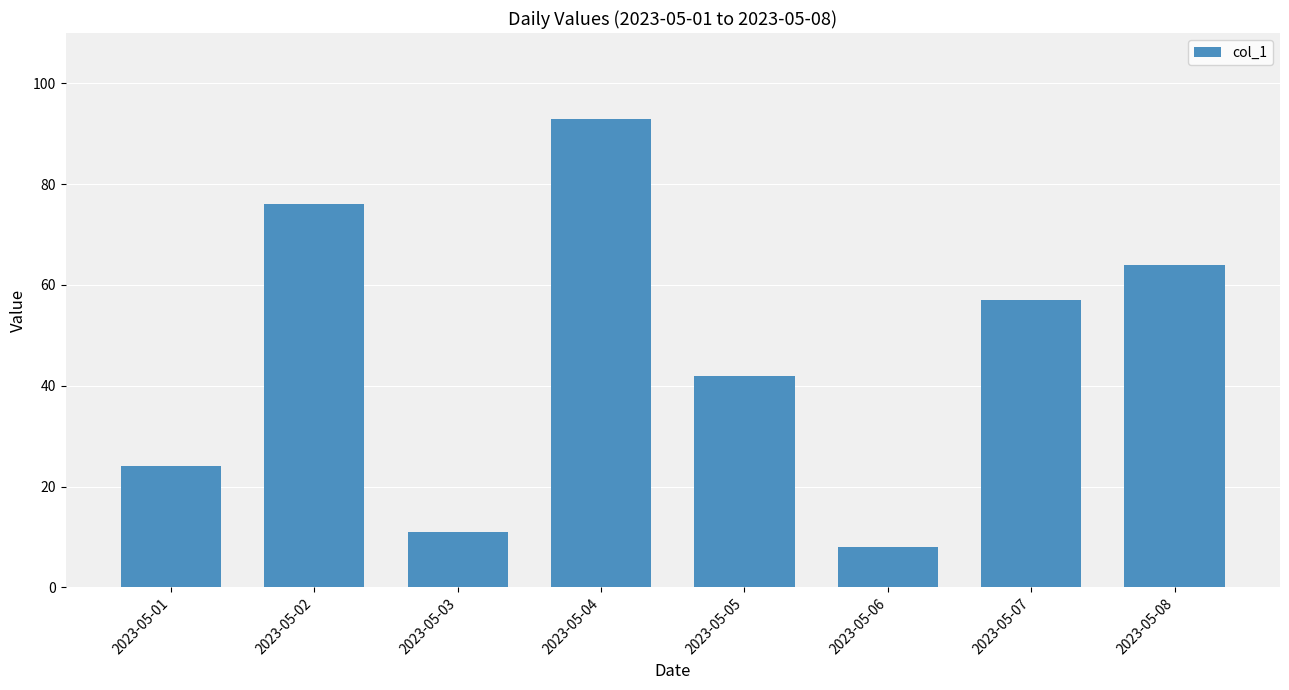

Reading right to left, extract all data points from this chart.

2023-05-08=64	2023-05-07=57	2023-05-06=8	2023-05-05=42	2023-05-04=93	2023-05-03=11	2023-05-02=76	2023-05-01=24